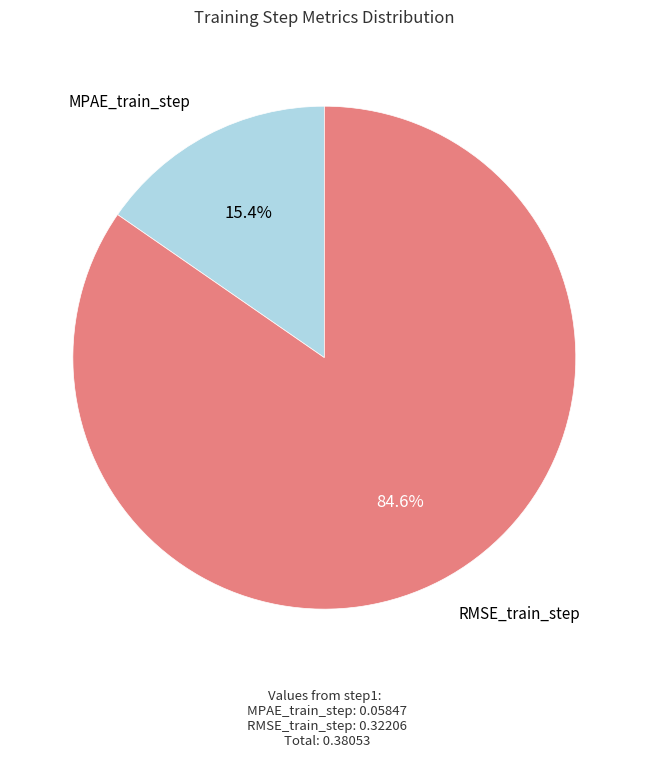

To the nearest percent, what is the difference between the largest and smallest slice percentages?

69%